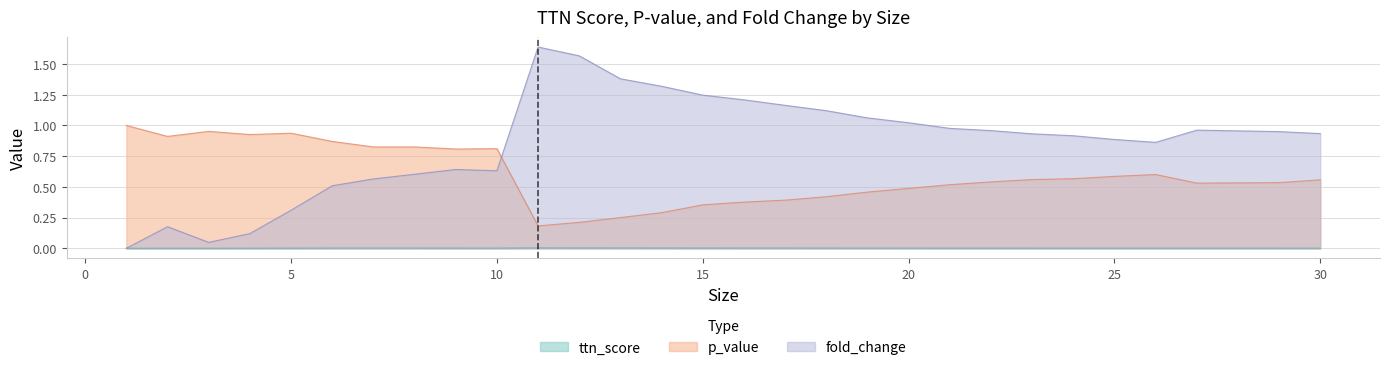

Rank the series by their maximum value, from lowest to highest.

ttn_score, p_value, fold_change